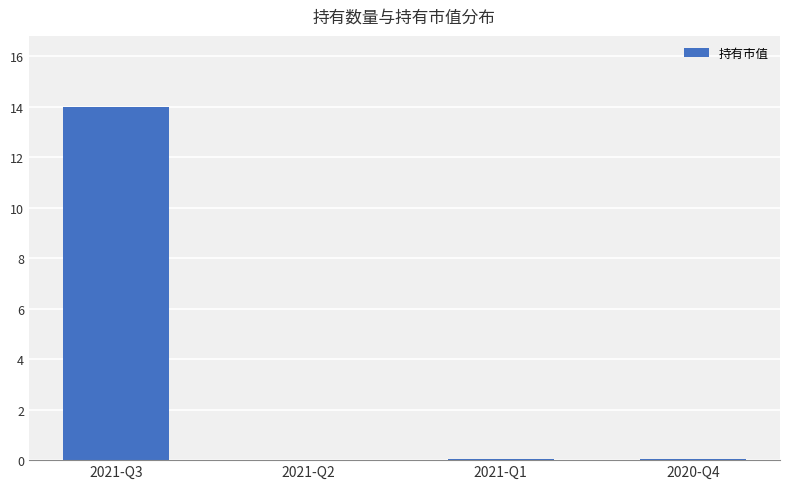

The chart shows a value of 0.1 at 2021-Q1. True or false?

True